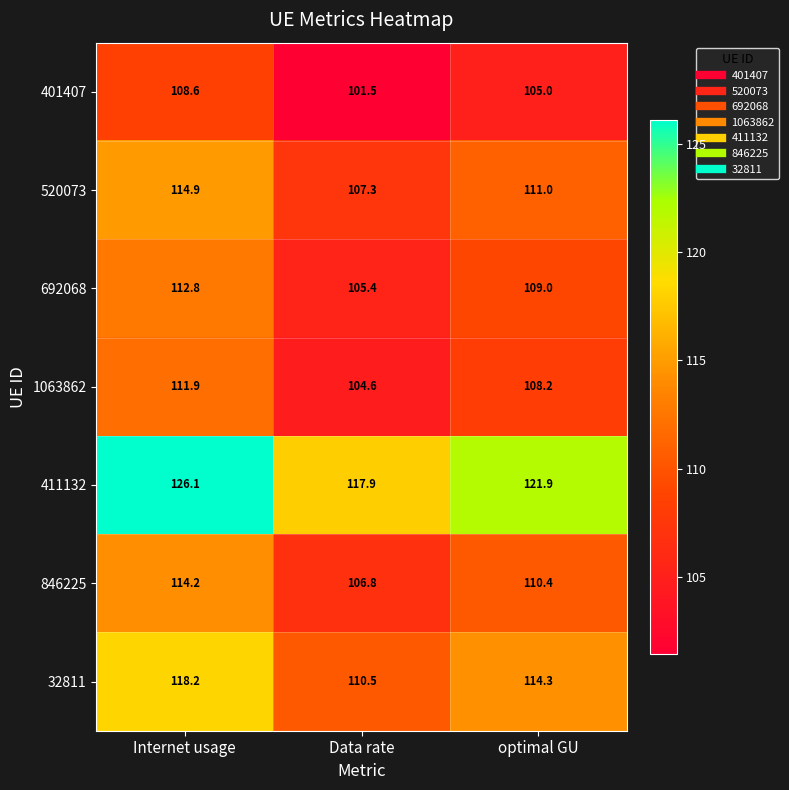

What is the approximate value of 846225 at Internet usage?

114.2